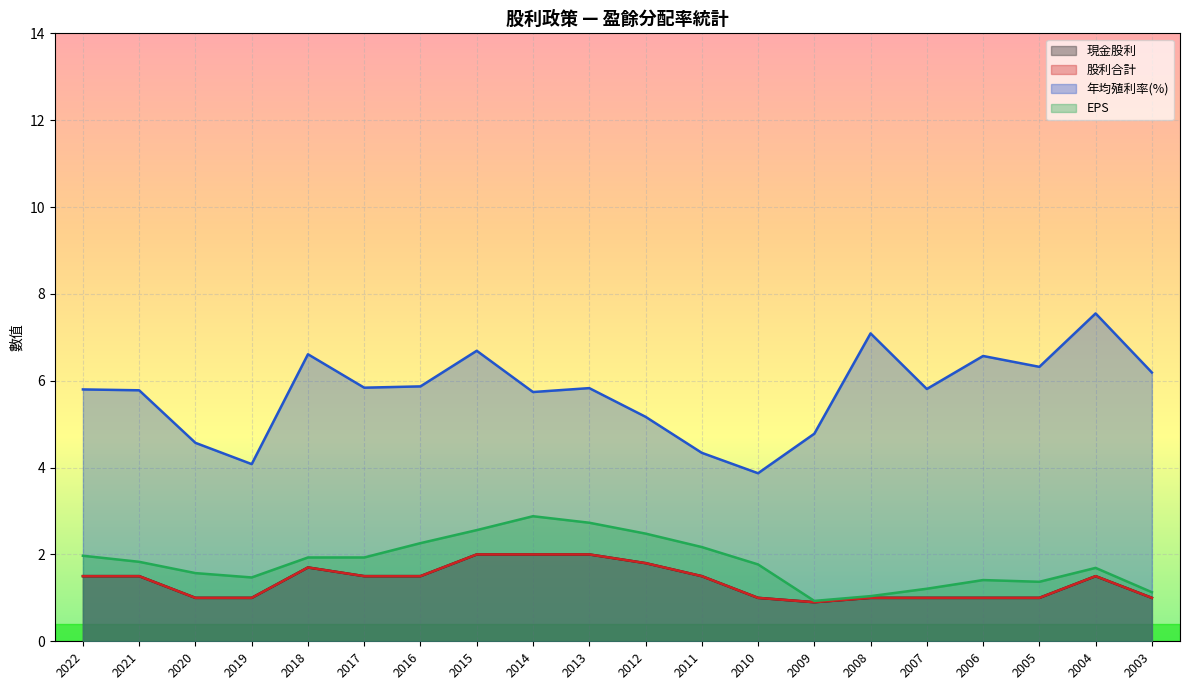

At which category does the chart reach its peak across all series?

2004